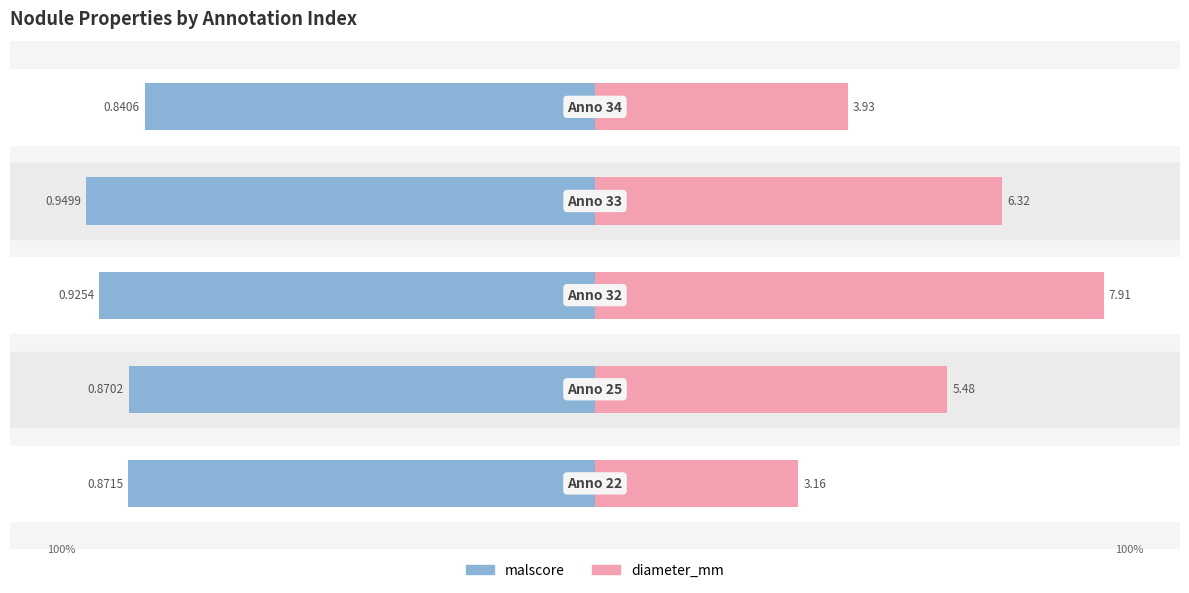

Reading right to left, what are all the values shown in this chart?

malscore: 50=-88.5	0=-100.0	−50=-97.4	−100=-91.6	−150=-91.7
diameter_mm: 50=49.7	0=80.0	−50=100.0	−100=69.3	−150=39.9